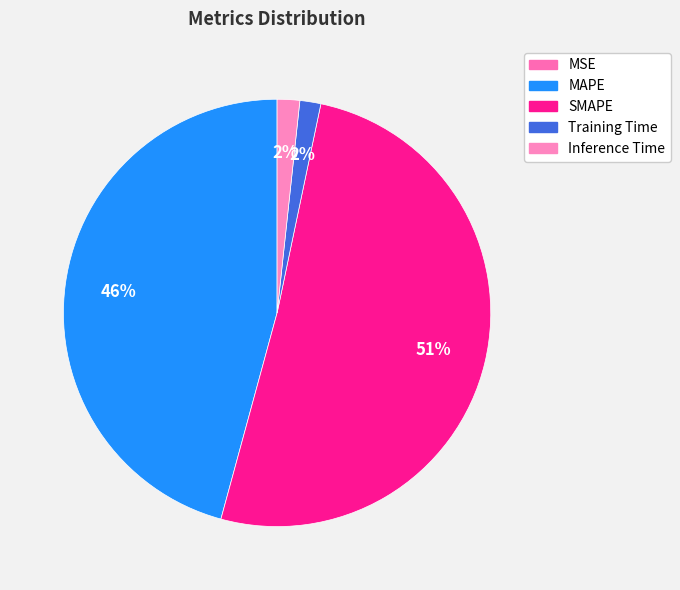

How many slices are in this pie chart?

5